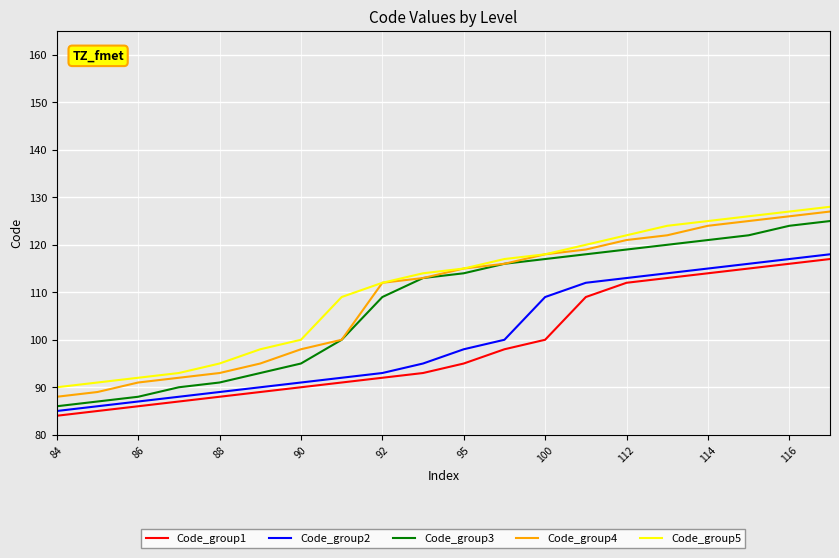

What is the greatest value displayed?

128